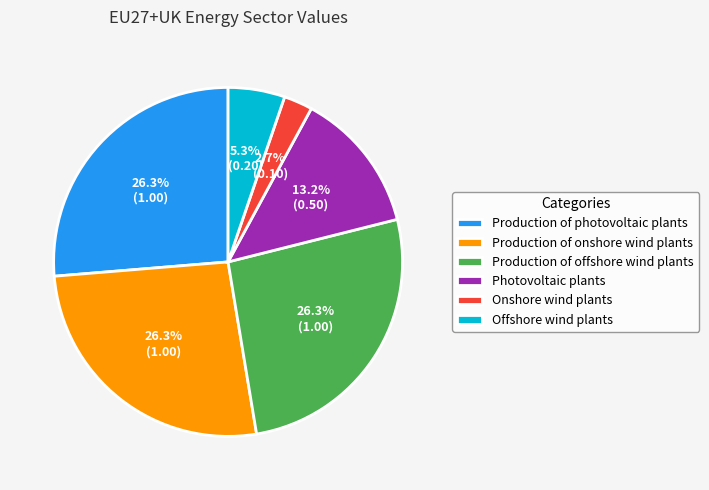

How many slices are in this pie chart?

6